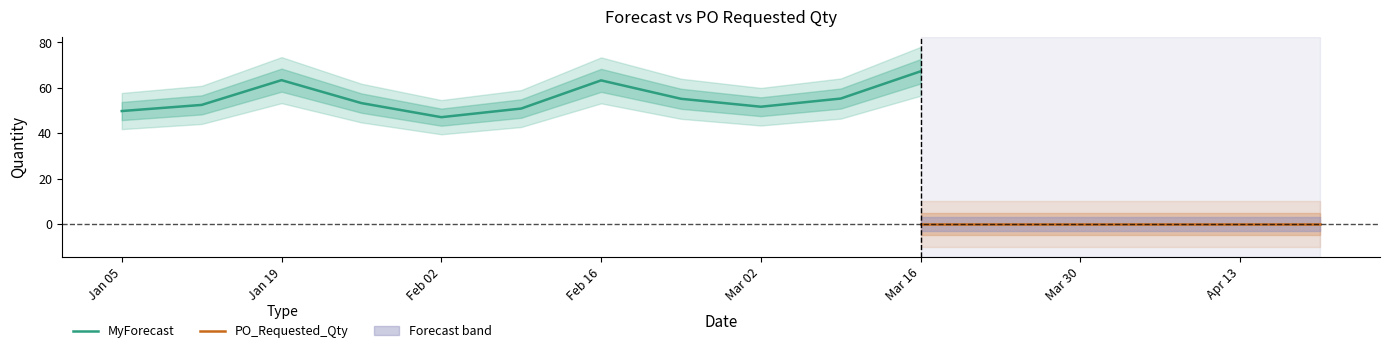

What are all the series names shown in the legend?

MyForecast, PO_Requested_Qty